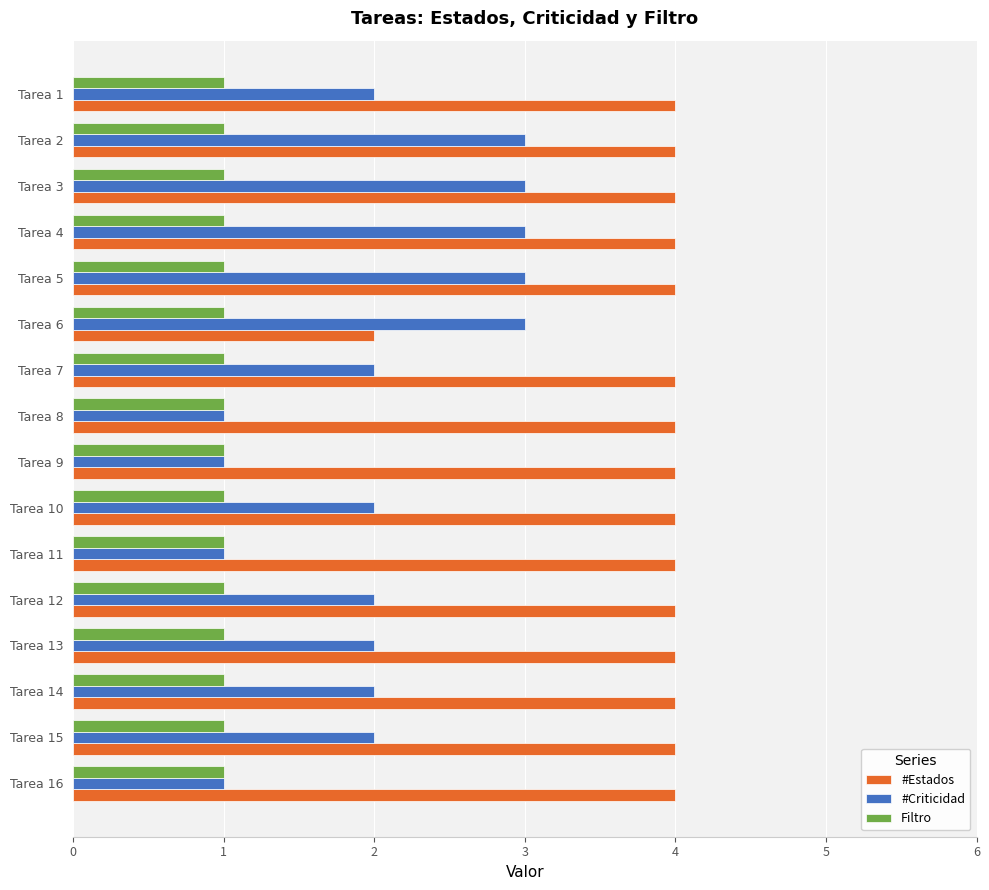

True or false: #Estados has a value of 2 at Tarea 10.

False